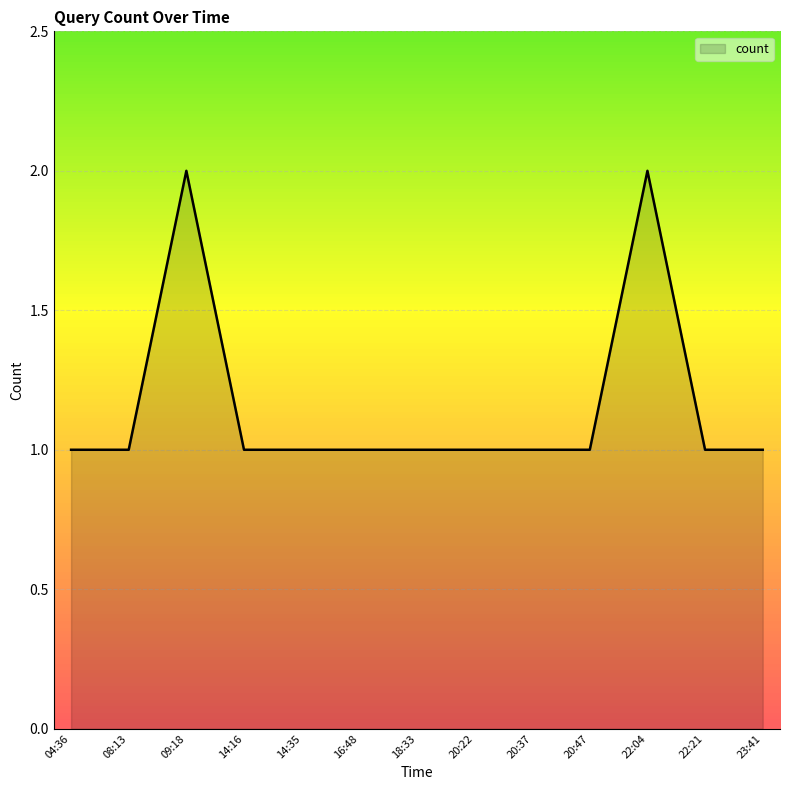

True or false: the data shows 0 at 20:37.

False